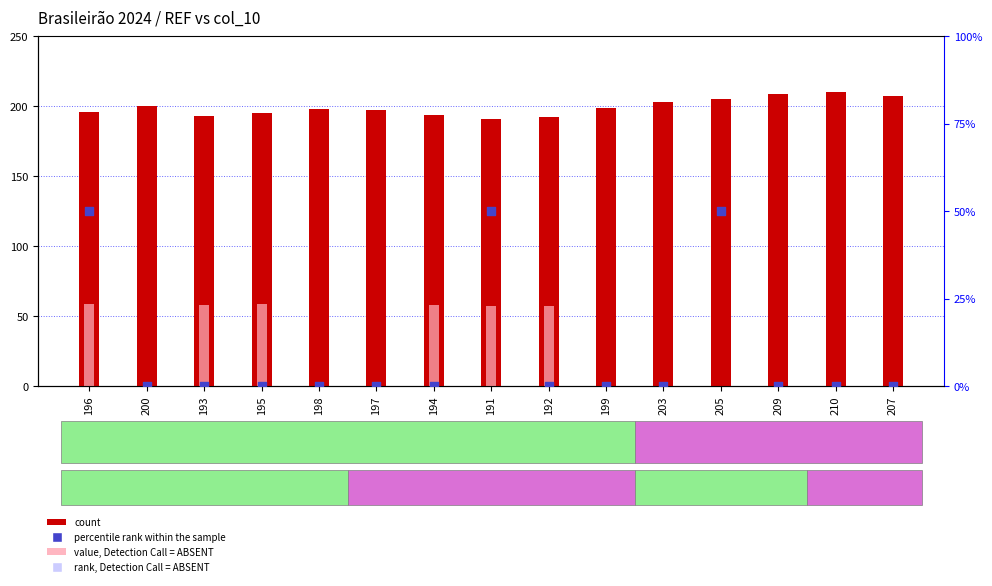

Which series has the largest total across all categories?

count